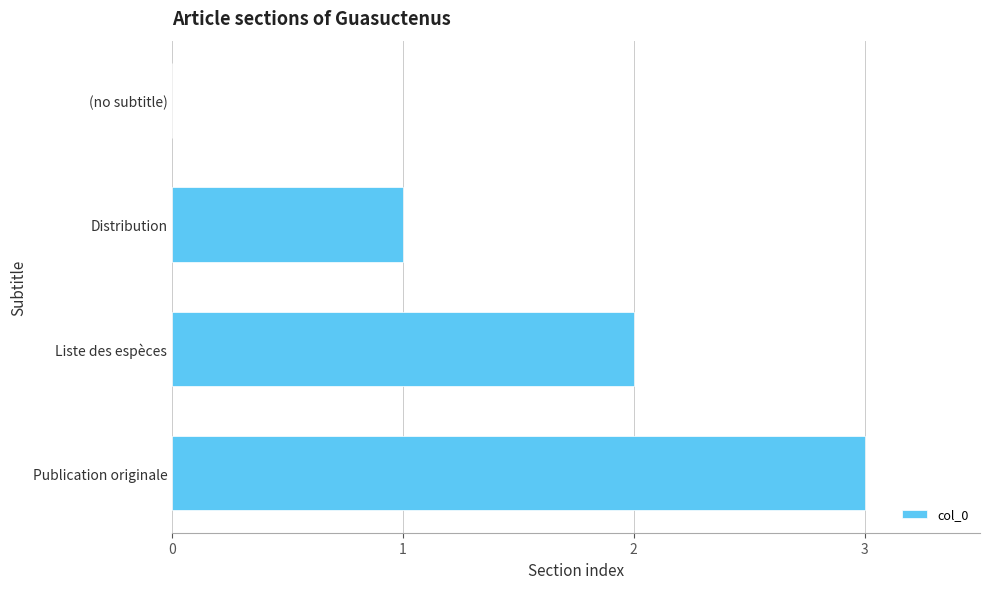

Between (no subtitle) and Liste des espèces, which is larger?

Liste des espèces